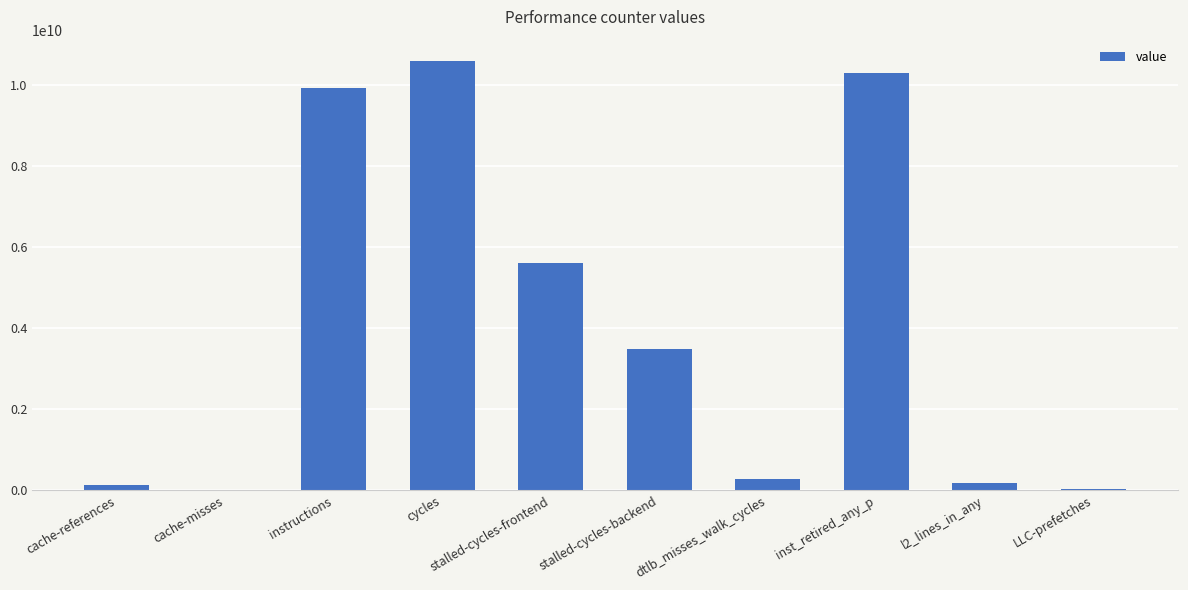

What is the maximum value shown in the chart?

10594262463